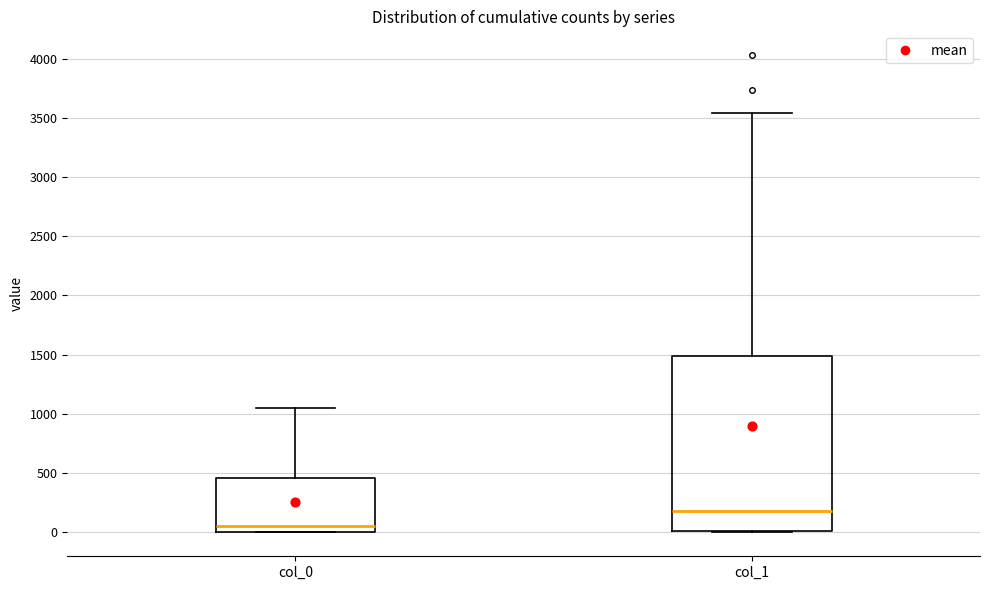

Reading left to right, read every box against the y-axis: the position of its median line, the range the box covers, and the ends of its whiskers. The values are not printed on the chart, so give them approximately, as read against the axis.

col_0: median 50, box 0 to 450, whiskers 0 to 1050
col_1: median 200, box 0 to 1500, whiskers 0 to 3550